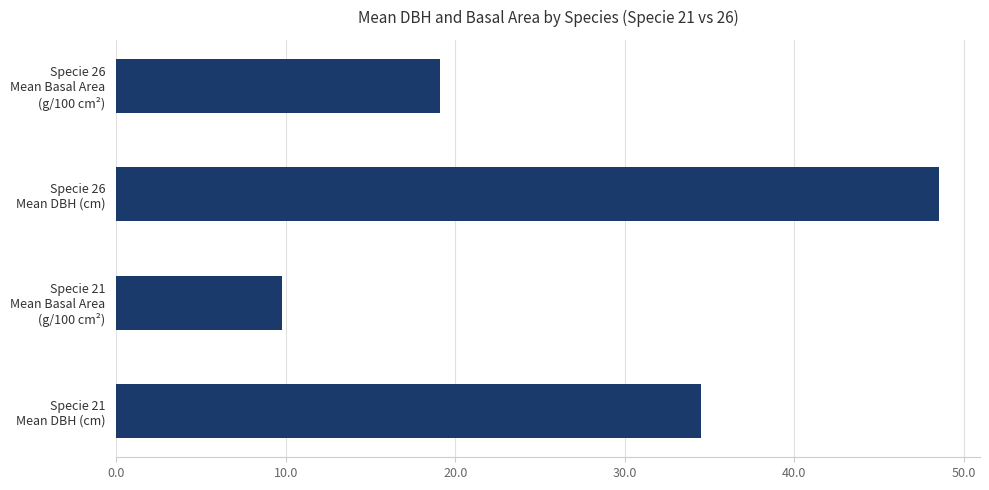

How many bars are there in total?

4